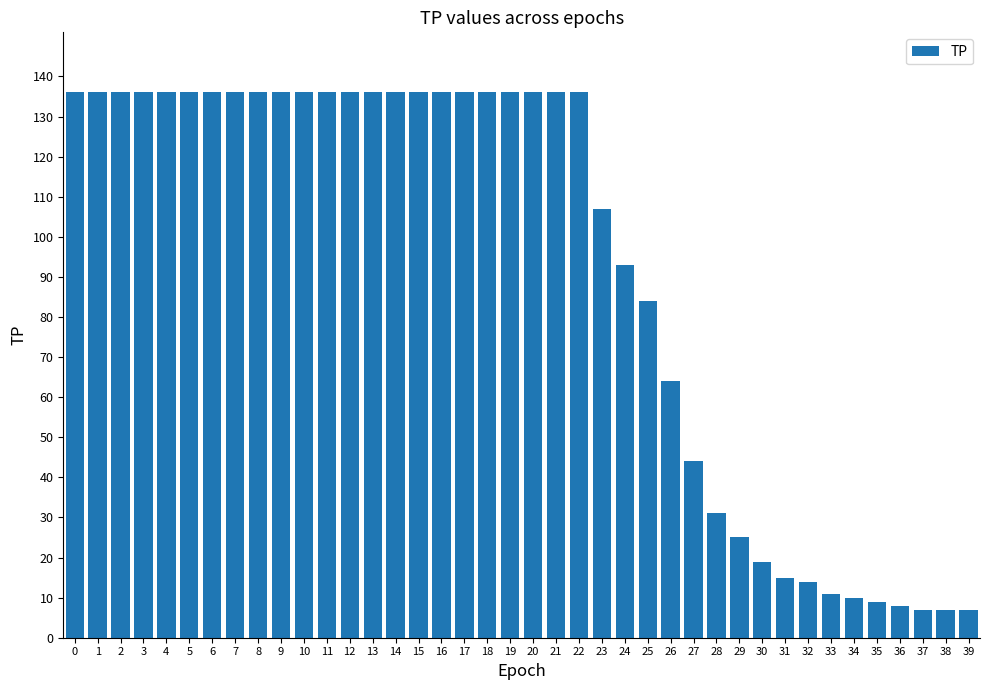

Reading left to right, what are all the values shown in this chart?

136	136	136	136	136	136	136	136	136	136	136	136	136	136	136	136	136	136	136	136	136	136	136	107	93	84	64	44	31	25	19	15	14	11	10	9	8	7	7	7